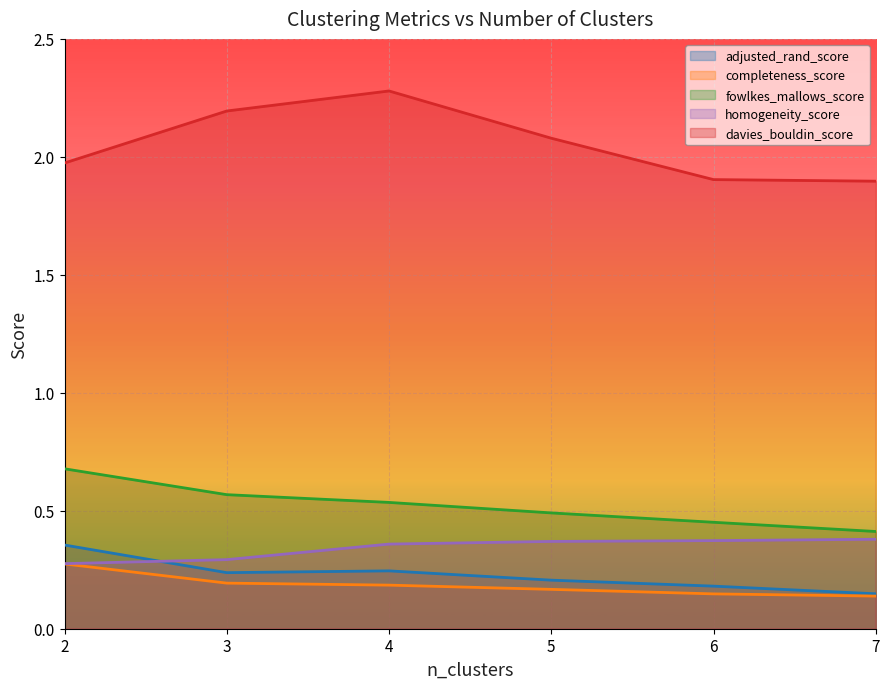

Is the value of homogeneity_score at 4 greater than the value of davies_bouldin_score at 5?

No